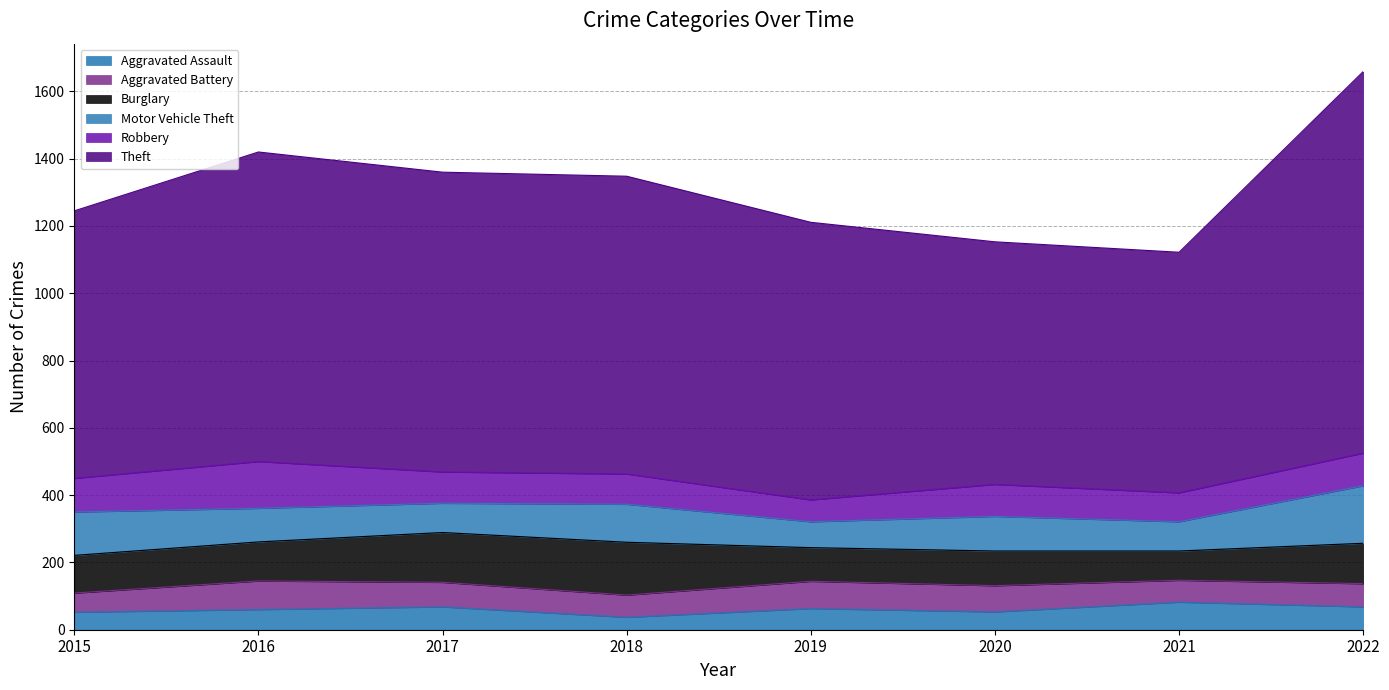

What is the spread (max minus min) of values at 2020?

668